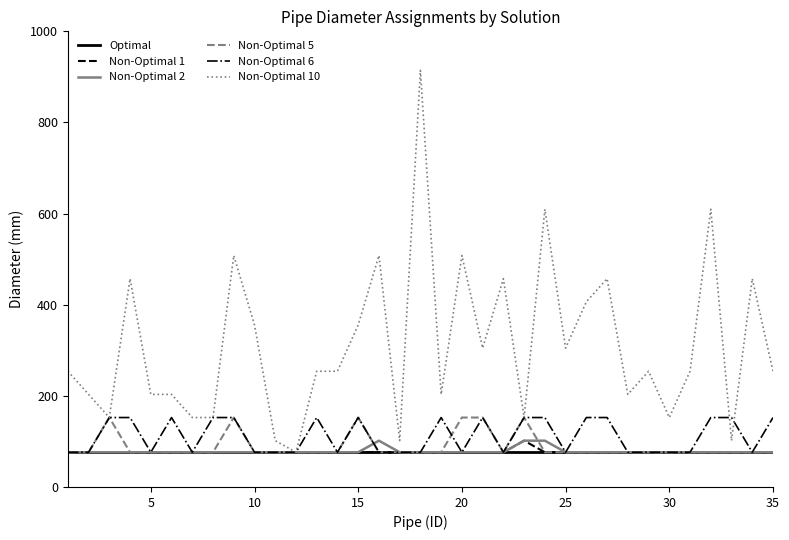

What is the greatest value displayed?

914.4